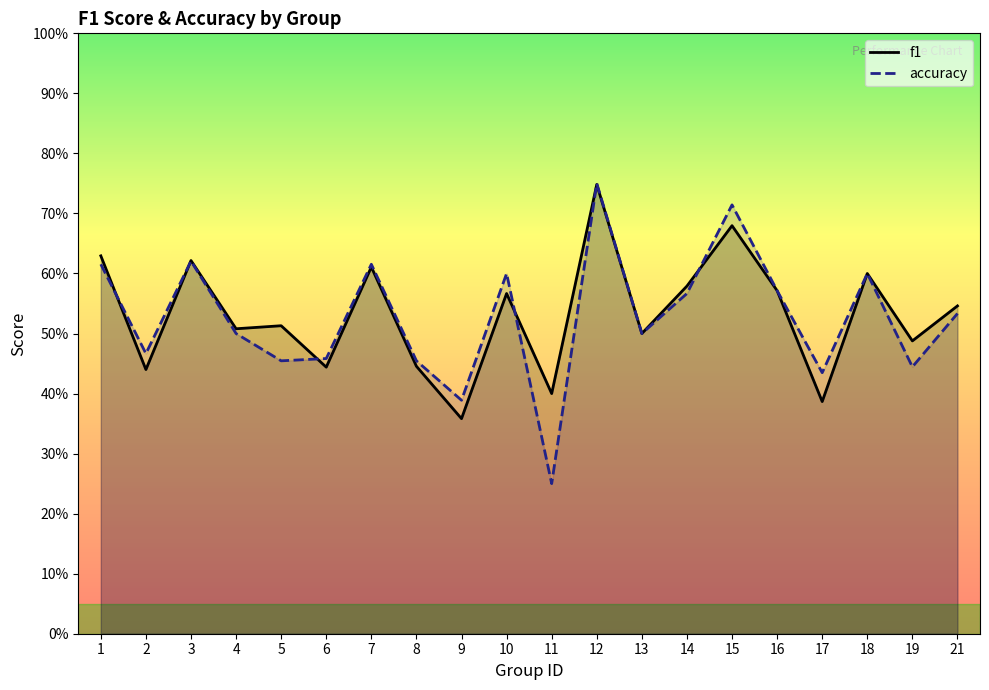

What are all the series names shown in the legend?

f1, accuracy